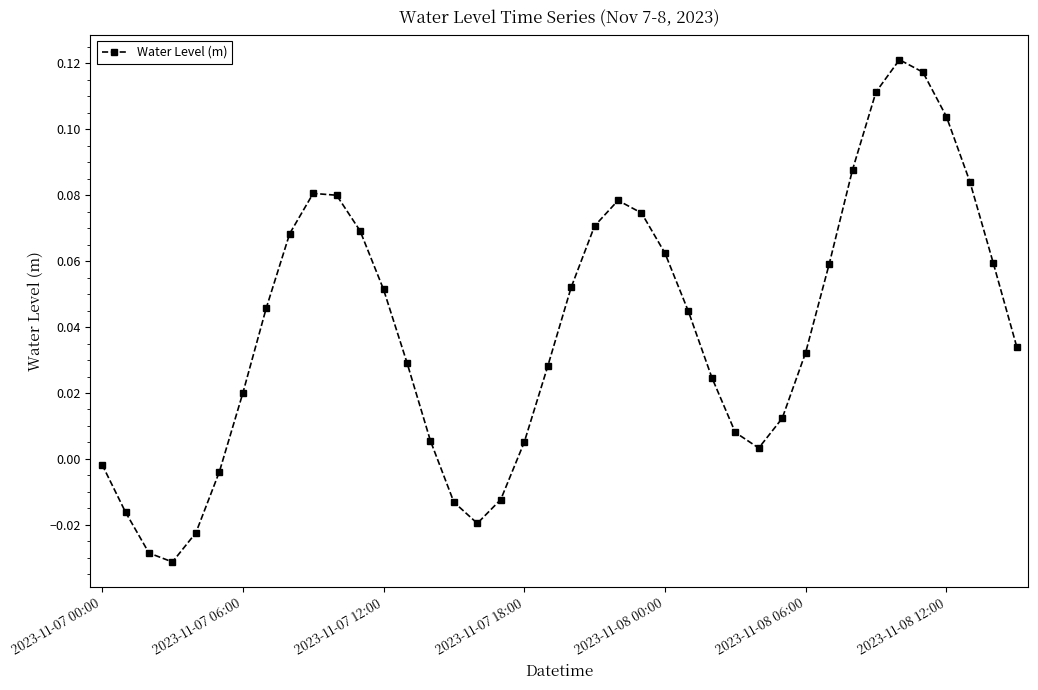

Is this an area chart (filled region under the line)?

No